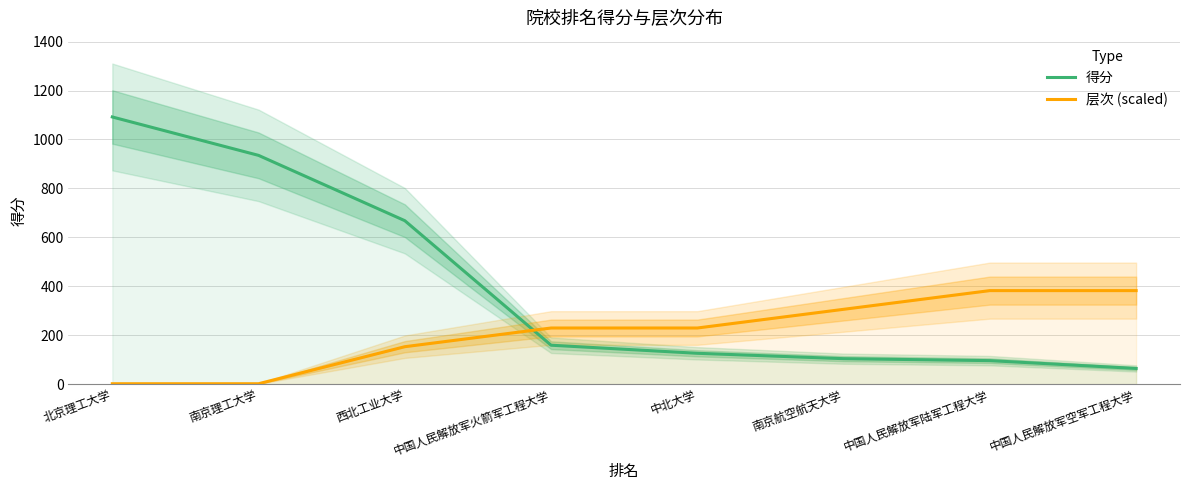

What is the label of the 3rd point from the right?

南京航空航天大学